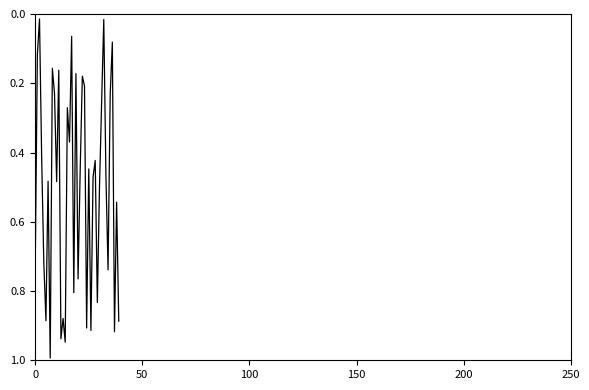

What is the sum of all values?

20.1